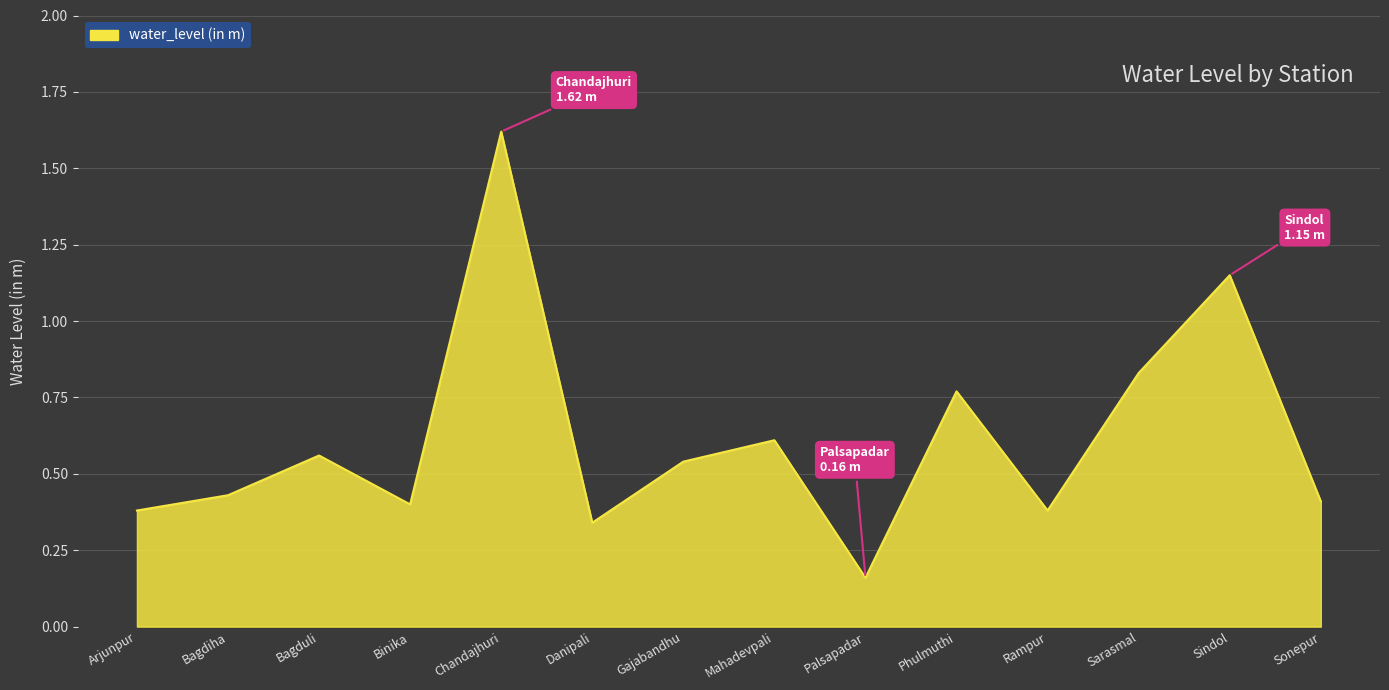

What is the difference between the maximum and minimum values?

1.5